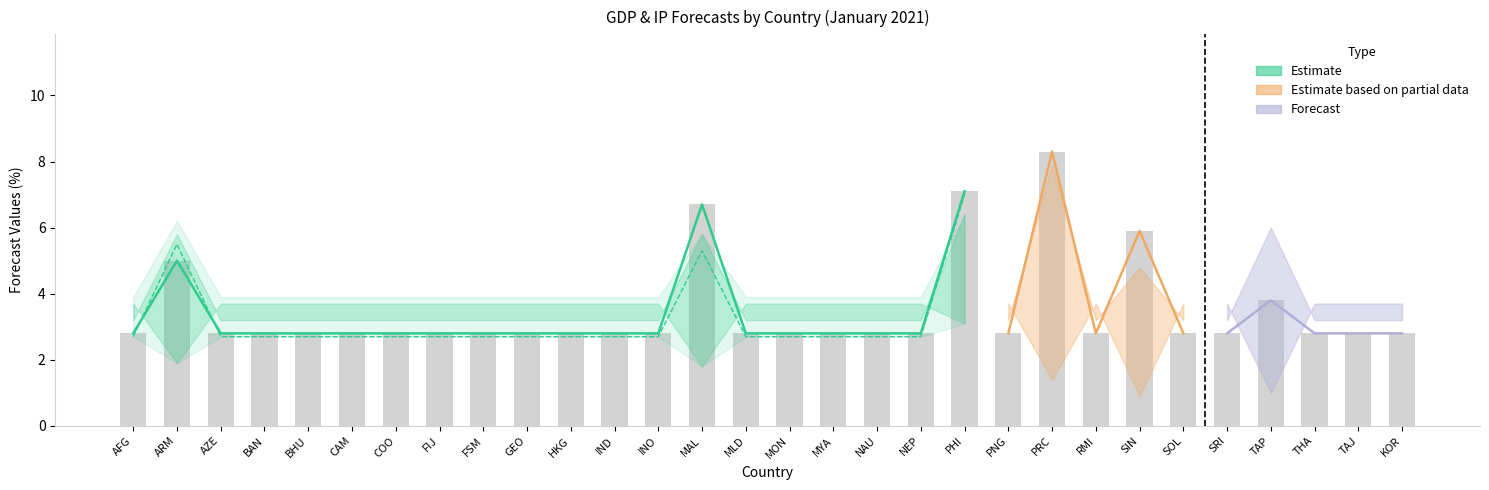

Reading right to left, transcribe all the data shown in this chart.

forecast_gdp_current: 2.8	2.8	2.8	3.8	2.8	2.8	5.9	2.8	8.3	2.8	7.1	2.8	2.8	2.8	2.8	2.8	6.7	2.8	2.8	2.8	2.8	2.8	2.8	2.8	2.8	2.8	2.8	2.8	5.0	2.8
forecast_gdp_1step: 2.7	2.7	2.7	2.9	2.7	2.7	4.3	2.7	5.4	2.7	7.0	2.7	2.7	2.7	2.7	2.7	5.3	2.7	2.7	2.7	2.7	2.7	2.7	2.7	2.7	2.7	2.7	2.7	5.5	2.7
forecast_ip_current: 3.2	3.2	3.2	6.0	3.2	3.2	4.8	3.2	7.9	3.2	6.4	3.2	3.2	3.2	3.2	3.2	5.8	3.2	3.2	3.2	3.2	3.2	3.2	3.2	3.2	3.2	3.2	3.2	5.8	3.2
forecast_ip_1step: 3.9	3.9	3.9	4.5	3.9	3.9	4.0	3.9	5.2	3.9	5.1	3.9	3.9	3.9	3.9	3.9	4.3	3.9	3.9	3.9	3.9	3.9	3.9	3.9	3.9	3.9	3.9	3.9	6.2	3.9
forecast_inf_current: 3.7	3.7	3.7	1.0	3.7	3.7	0.9	3.7	1.4	3.7	3.1	3.7	3.7	3.7	3.7	3.7	1.8	3.7	3.7	3.7	3.7	3.7	3.7	3.7	3.7	3.7	3.7	3.7	1.9	3.7